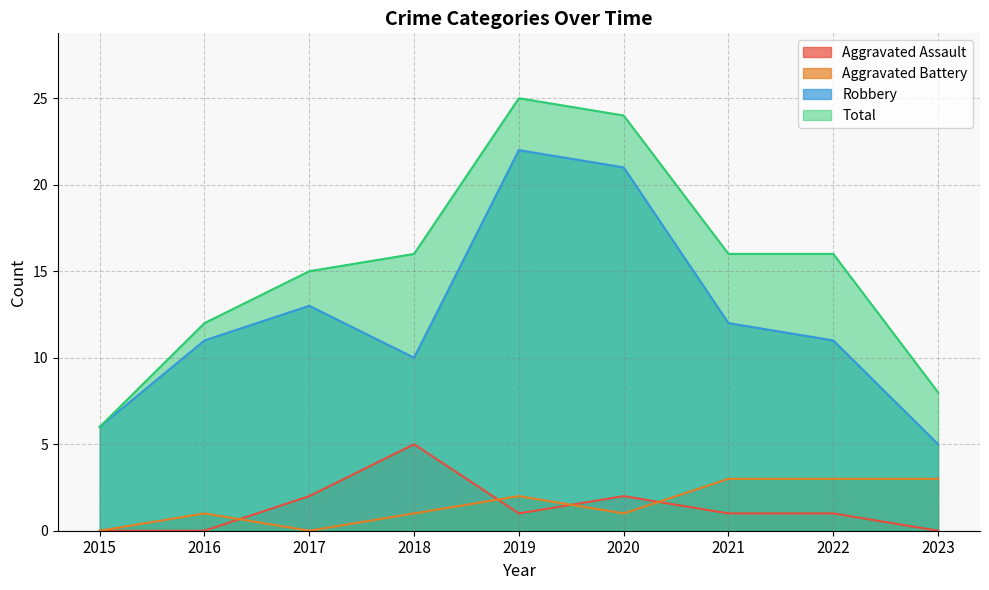

Reading left to right, what are all the values shown in this chart?

Aggravated Assault: 2015=0	2016=0	2017=2	2018=5	2019=1	2020=2	2021=1	2022=1	2023=0
Aggravated Battery: 2015=0	2016=1	2017=0	2018=1	2019=2	2020=1	2021=3	2022=3	2023=3
Robbery: 2015=6	2016=11	2017=13	2018=10	2019=22	2020=21	2021=12	2022=11	2023=5
Total: 2015=6	2016=12	2017=15	2018=16	2019=25	2020=24	2021=16	2022=16	2023=8